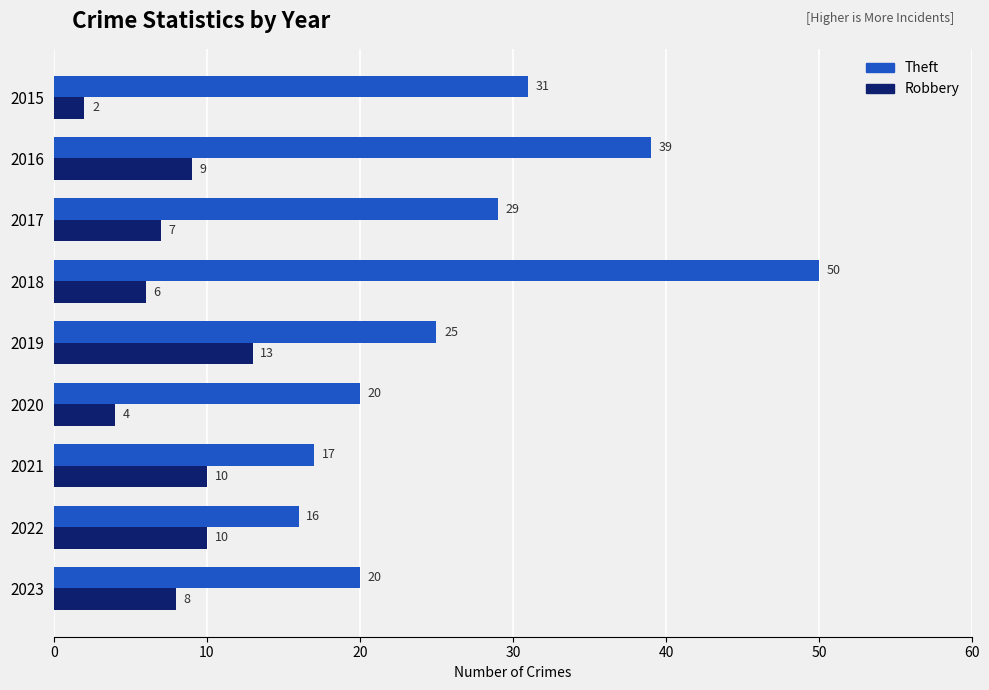

What is the sum of the Robbery values at 2020 and 2023?

12